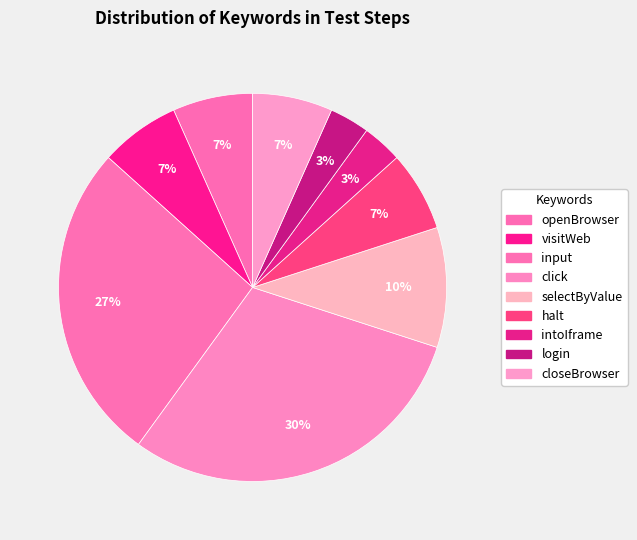

Combined, what portion of the pie is openBrowser and halt?

13.3%